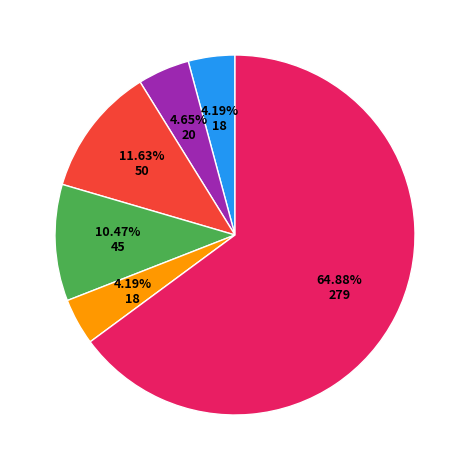

Does any single category account for the majority?

Yes